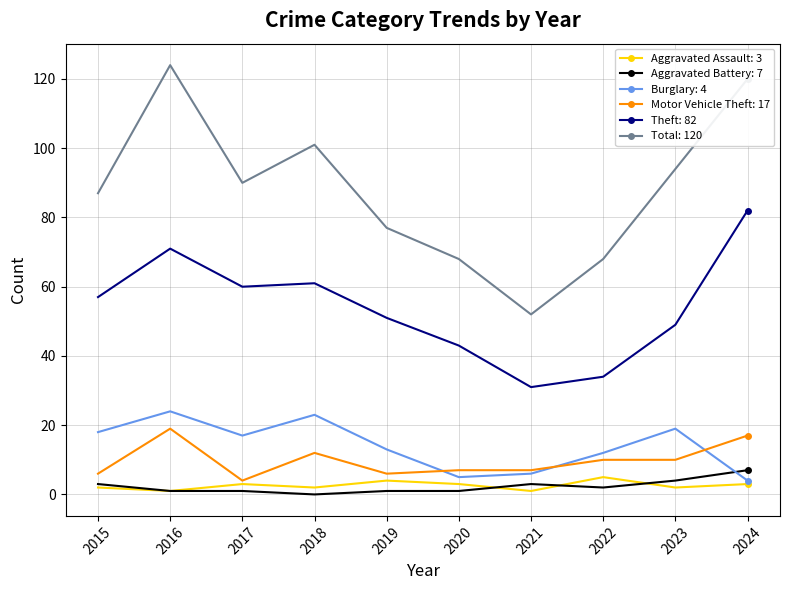

What is the spread (max minus min) of values at 2024?

117